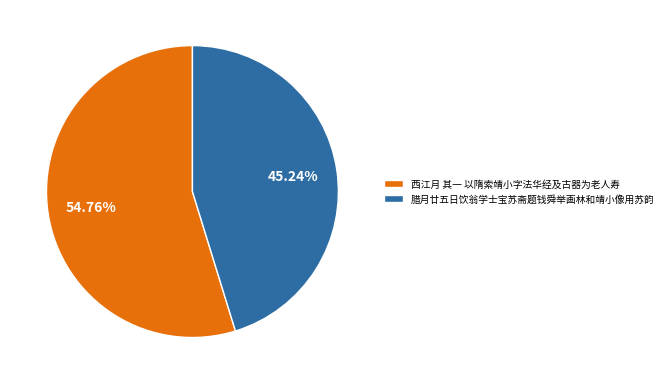

Is it true that 腊月廿五日饮翁学士宝苏斋题钱舜举画林和靖小像用苏韵 is 45% of the pie?

True